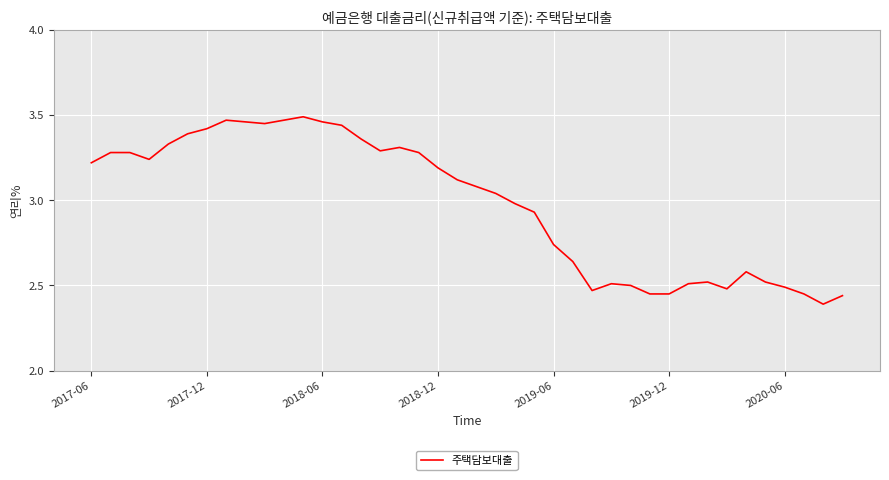

What is the difference between the maximum and minimum values?

1.1